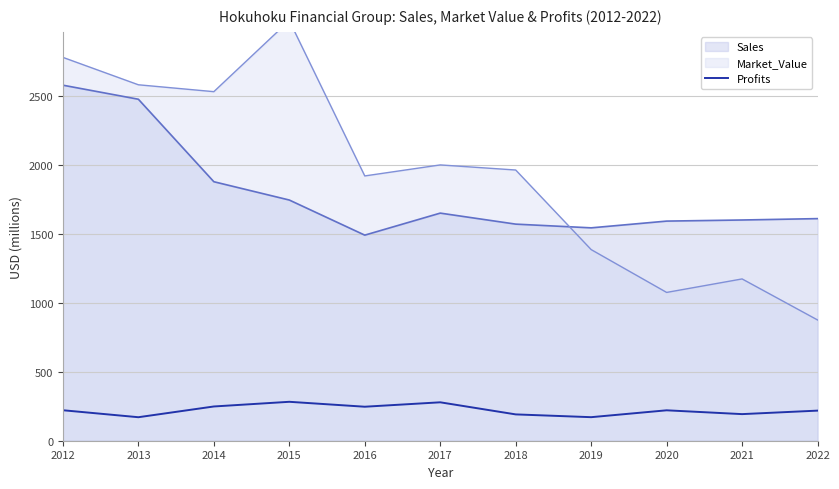

How many interior local peaks (higher than both neighbors) does the data have?

3